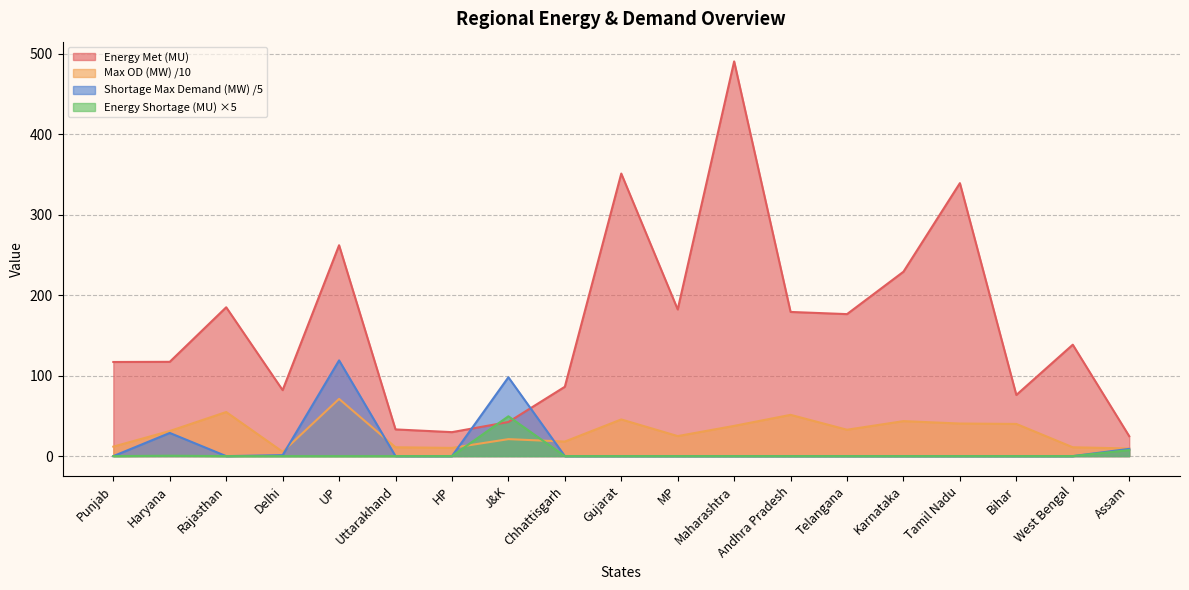

How many values in the Shortage during maximum Demand (MW) series exceed 0?

5